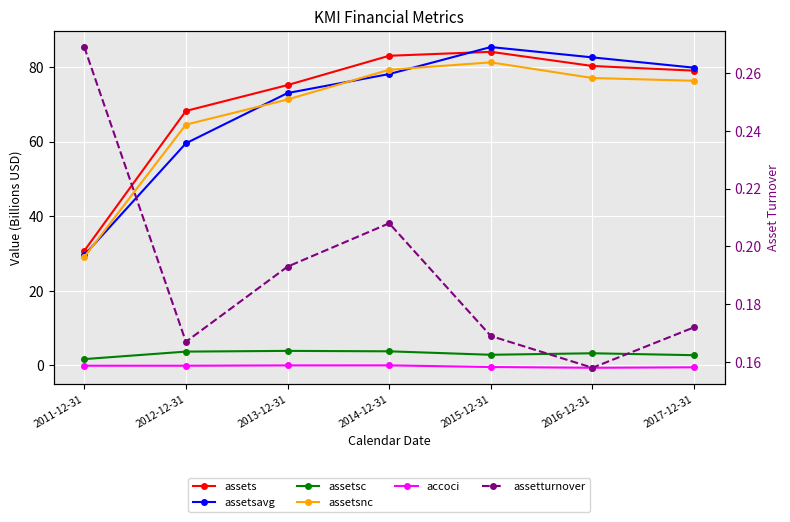

Is it true that assetsnc equals 44.3 at 2011-12-31?

False